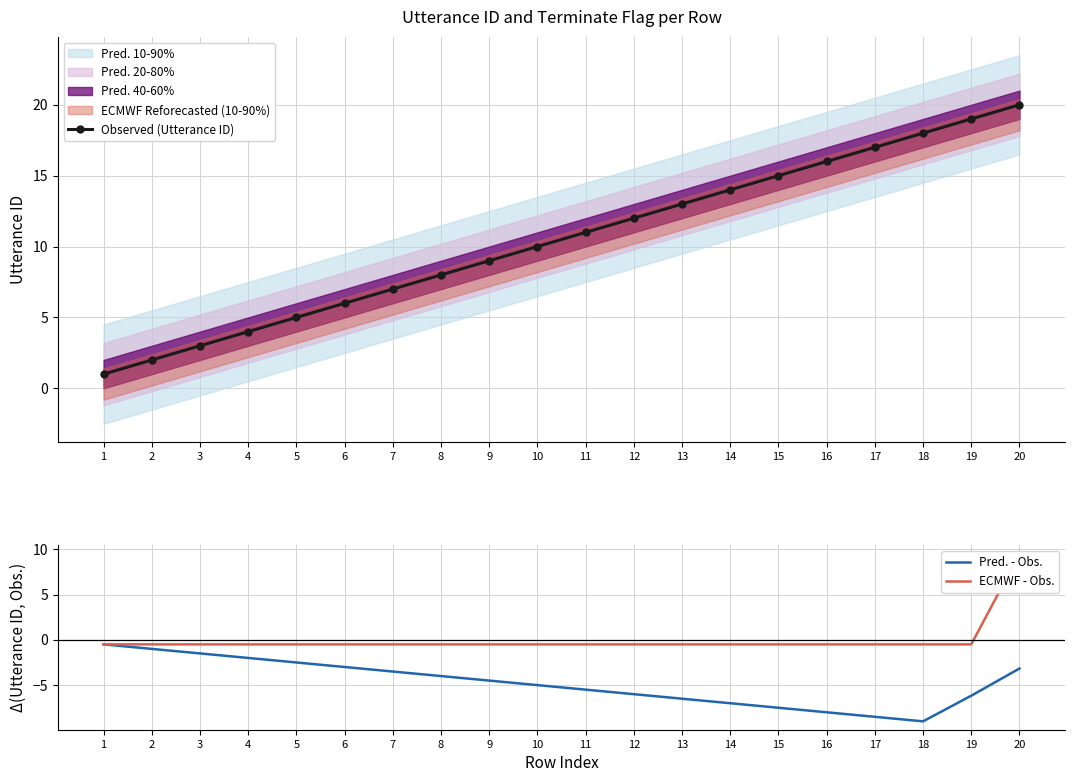

Is it true that Pred. - Obs. equals -6.0 at 12?

True